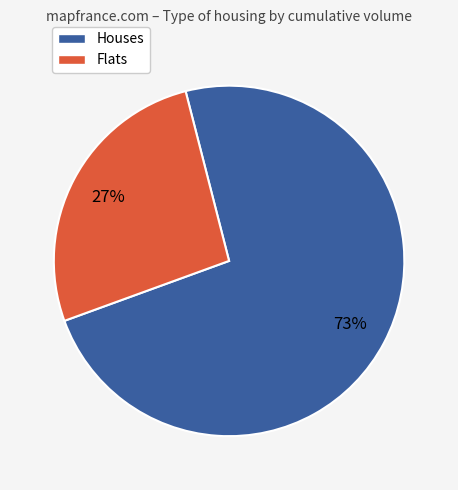

What percentage is the Flats slice, to the nearest percent?

27%